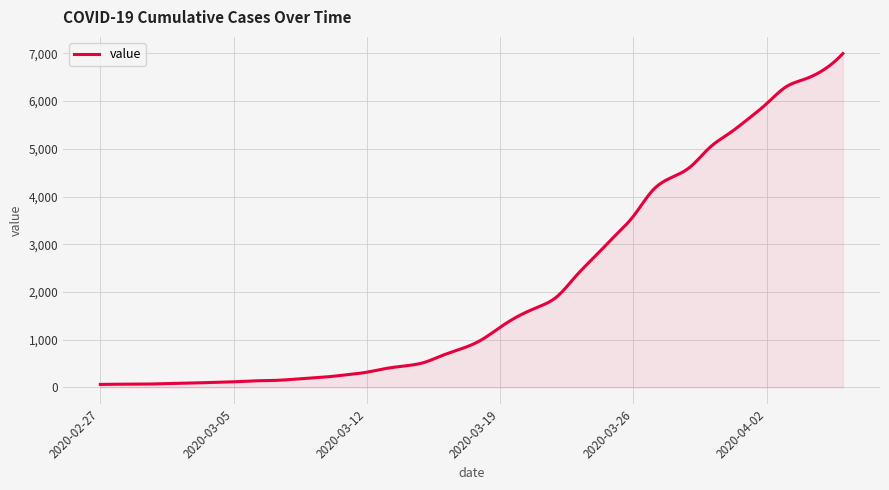

How many categories are shown in the chart?

400